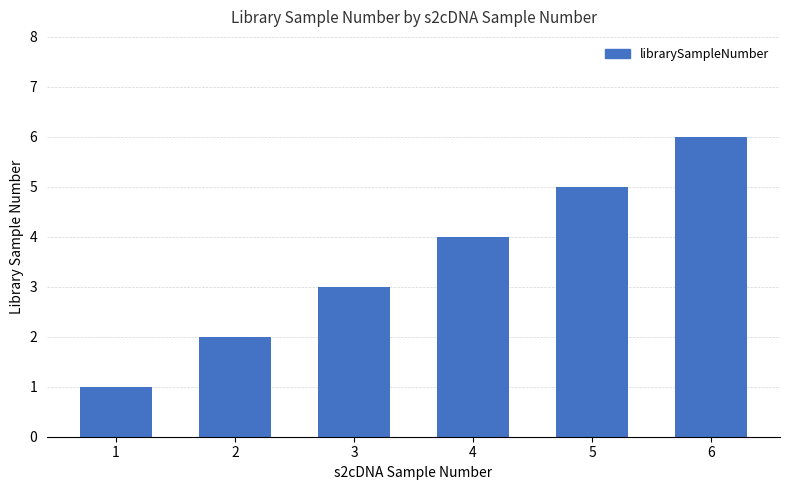

How many categories are shown in the chart?

6